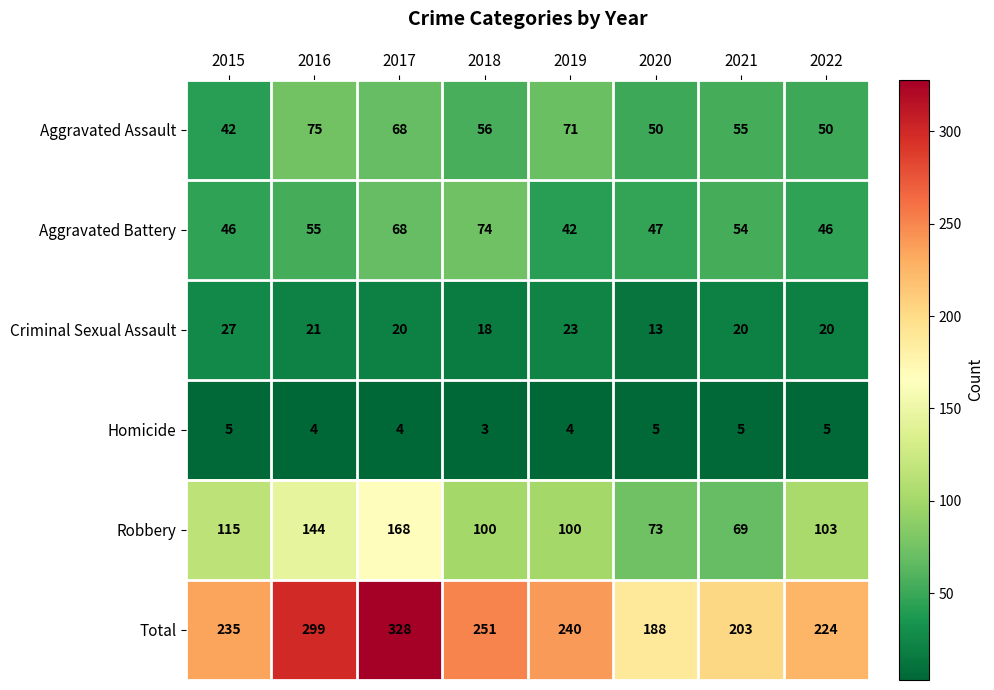

How many Homicide values are between 4 and 5?

7